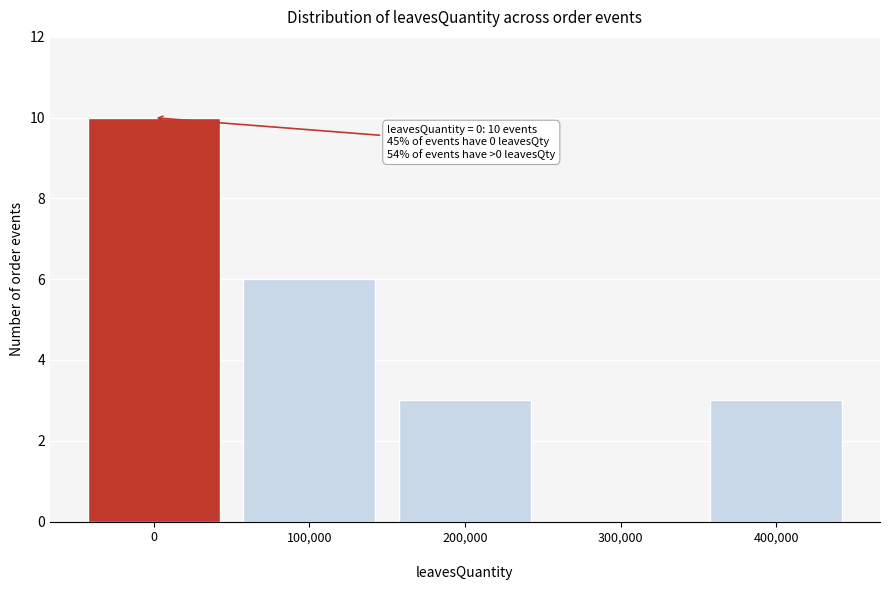

Reading left to right, transcribe all the data shown in this chart.

0=10	100,000=6	200,000=3	300,000=0	400,000=3